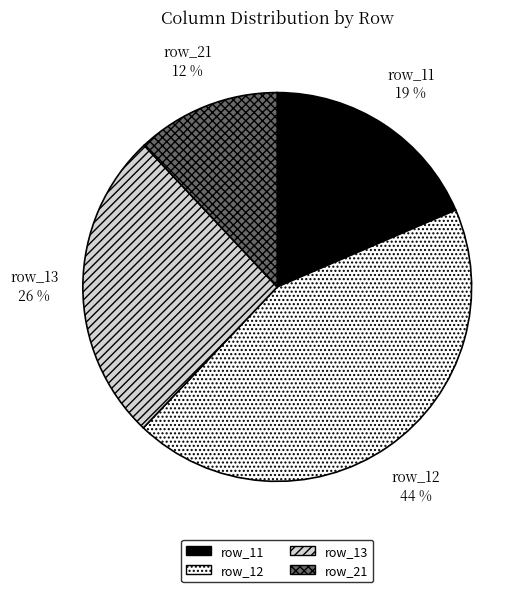

Count the number of slices in the pie.

4